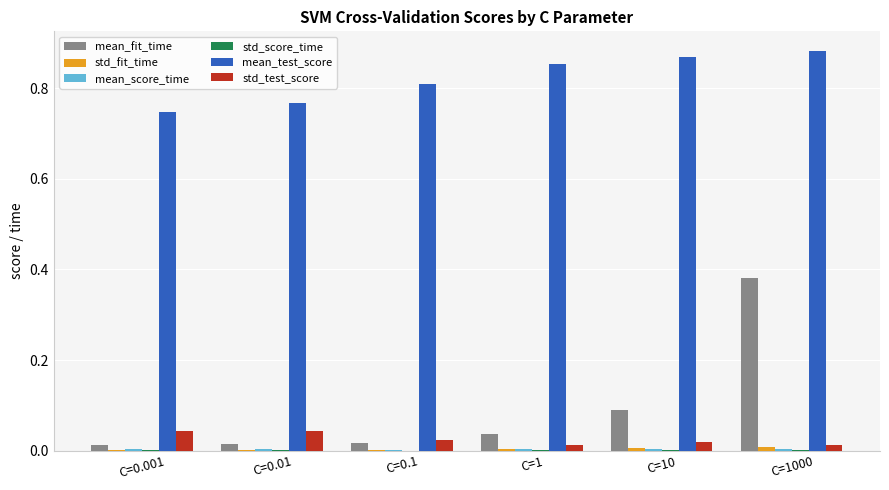

Which series has the largest range (max minus min)?

mean_fit_time